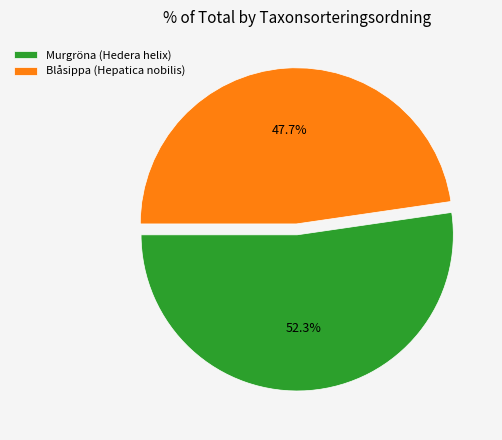

What is the total percentage of Blåsippa (Hepatica nobilis) and Murgröna (Hedera helix)?

100.0%